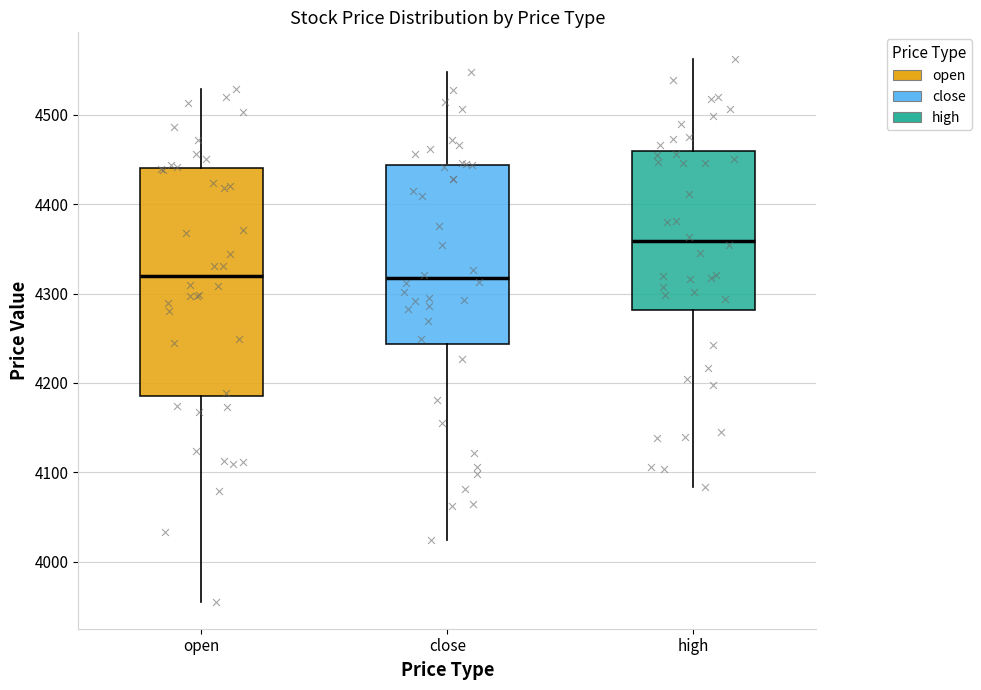

Reading left to right, transcribe this box plot: for each box, give where its median line is, the range the box spans, and where its two whiskers end, as read against the y-axis. The values are not printed on the chart, so give them approximately, as read against the axis.

open: median 4320, box 4190 to 4440, whiskers 3960 to 4530
close: median 4320, box 4240 to 4440, whiskers 4020 to 4550
high: median 4360, box 4280 to 4460, whiskers 4080 to 4560